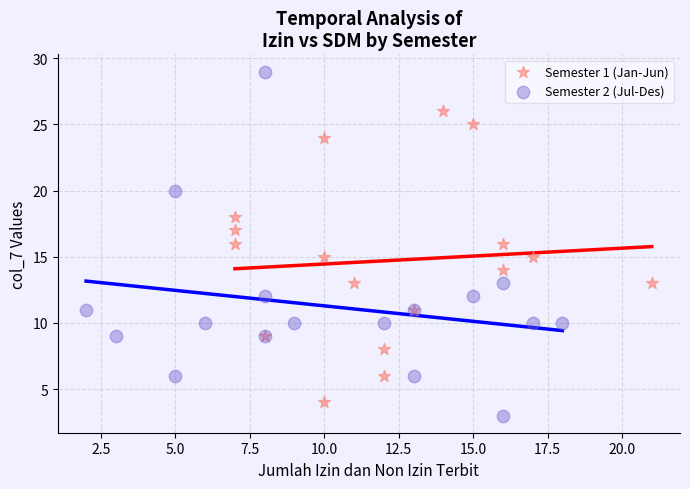

Which series has the widest spread of Y values?

Semester 2 (Jul-Des)